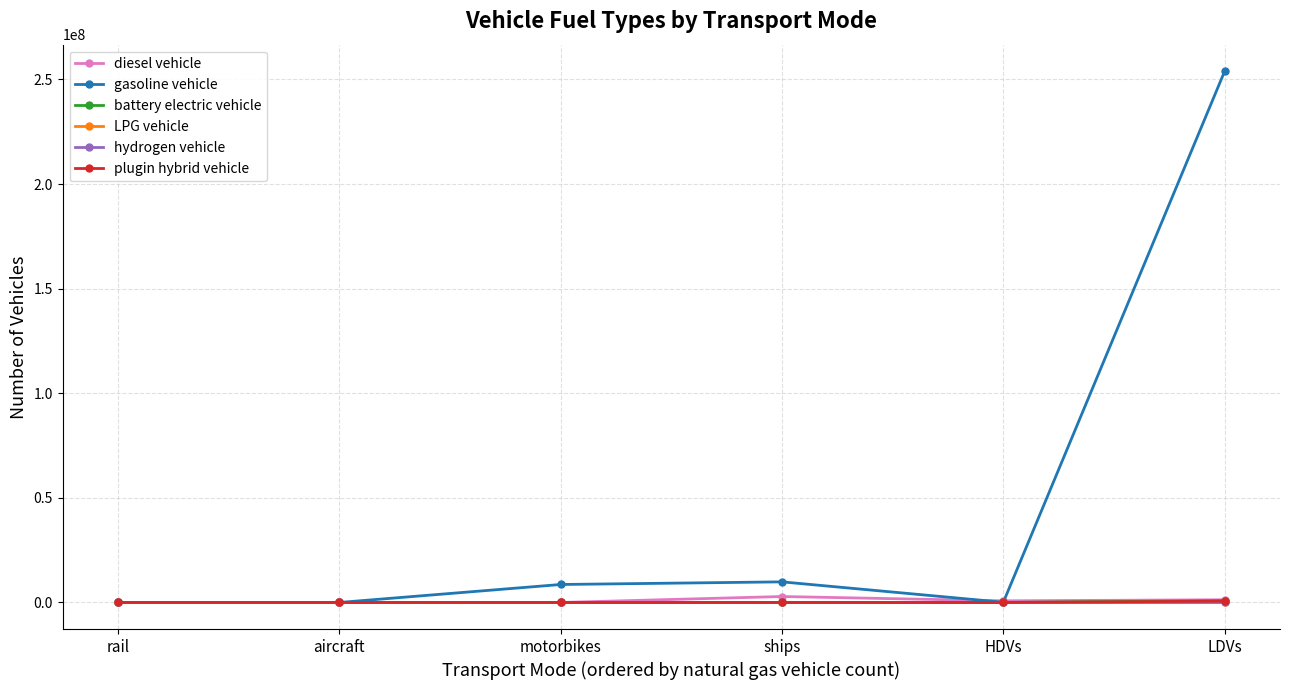

At which category is the sum across all series the highest?

LDVs